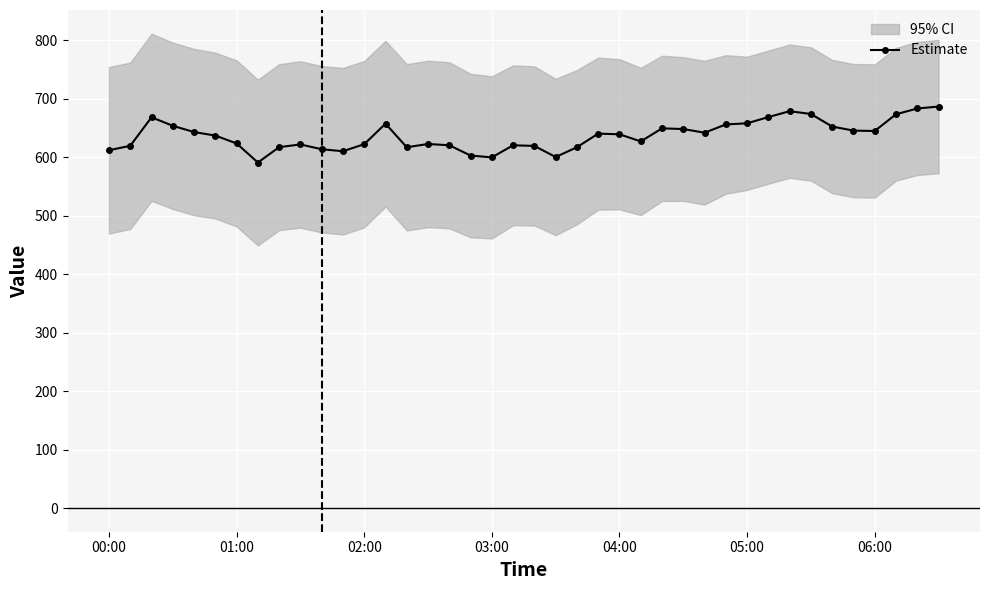

Is this an area chart (filled region under the line)?

No